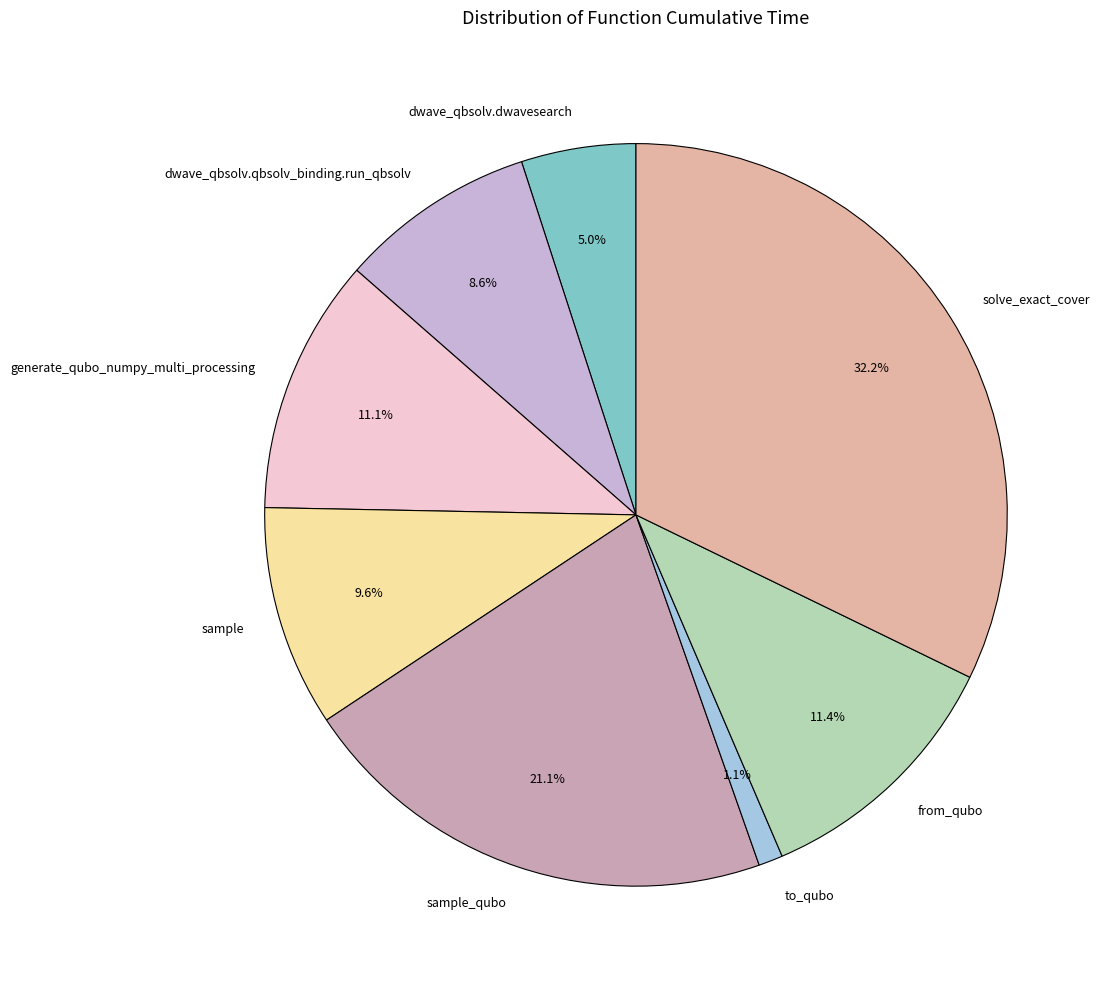

What percentage is the dwave_qbsolv.qbsolv_binding.run_qbsolv slice, to the nearest percent?

9%